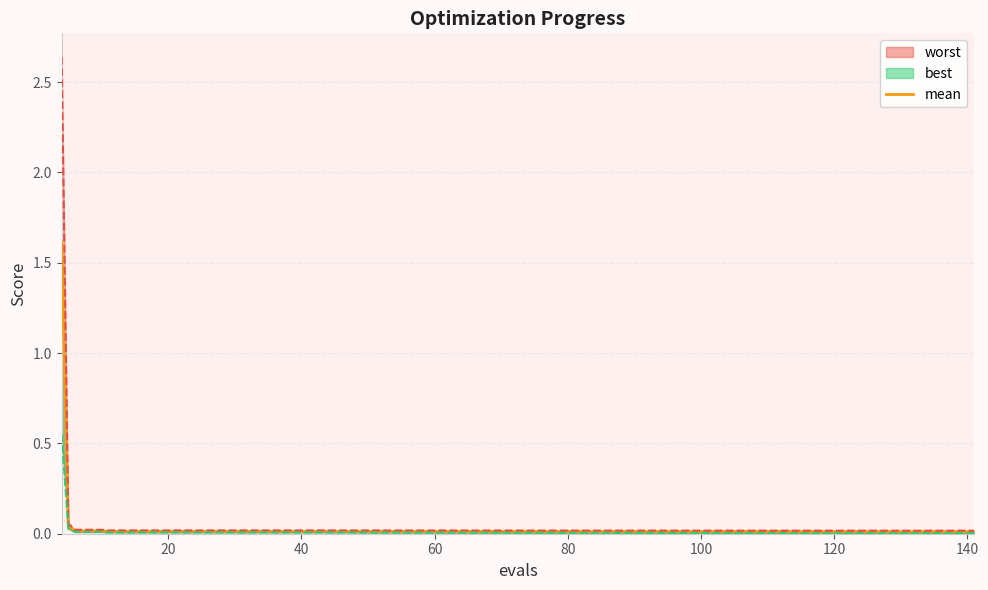

True or false: there are more than 2 points higher than both neighbors.

False